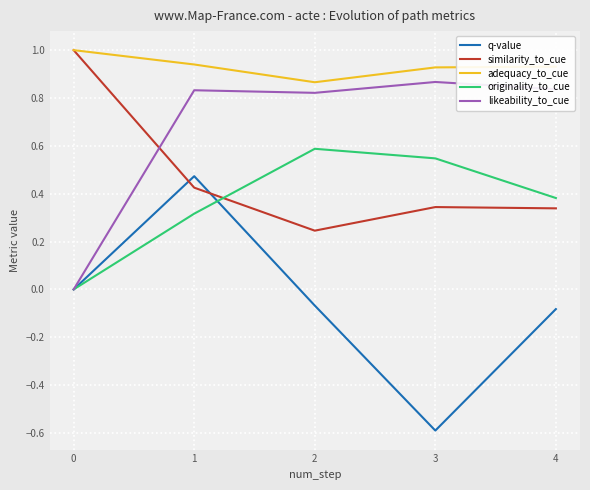

What is the spread (max minus min) of values at 4?

1.0